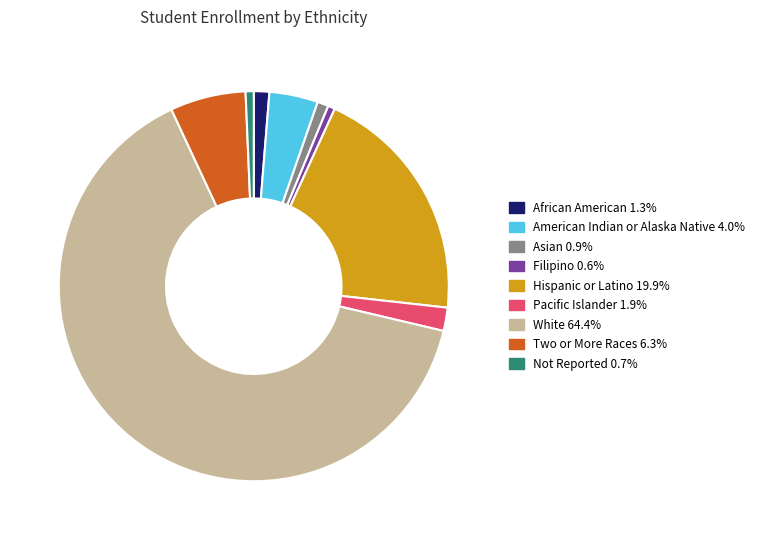

Does any single category account for the majority?

Yes